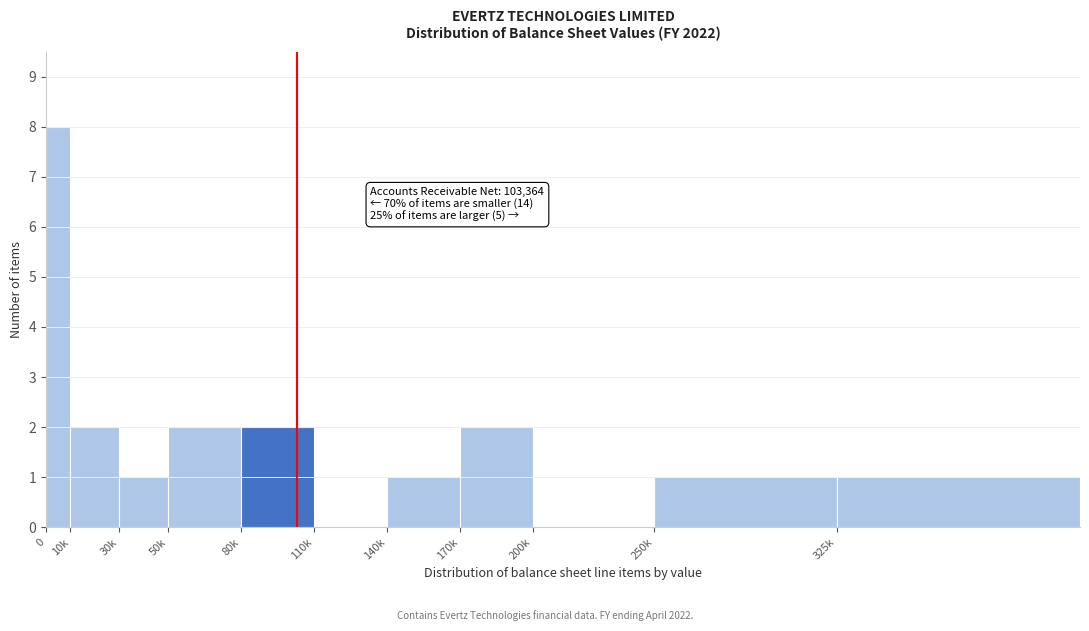

Reading right to left, extract all data points from this chart.

325k=1	250k=1	200k=0	170k=2	140k=1	110k=0	80k=2	50k=2	30k=1	10k=2	0=8